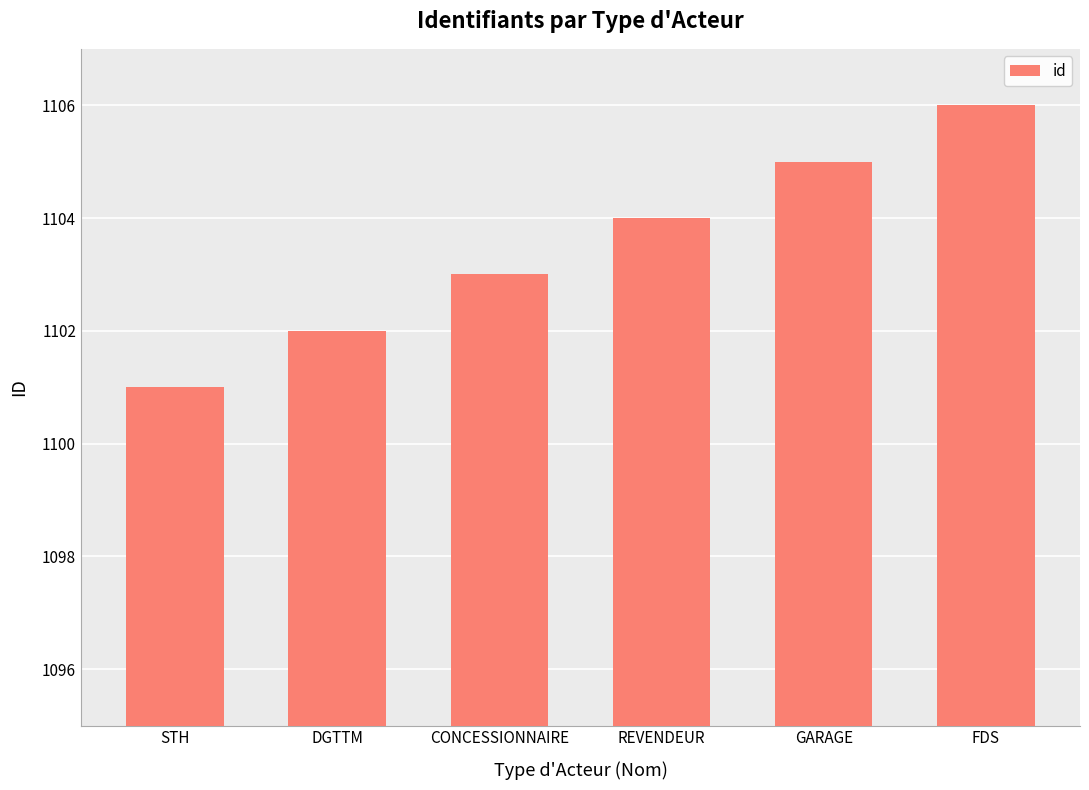

Rank the categories by value from lowest to highest.

STH, DGTTM, CONCESSIONNAIRE, REVENDEUR, GARAGE, FDS